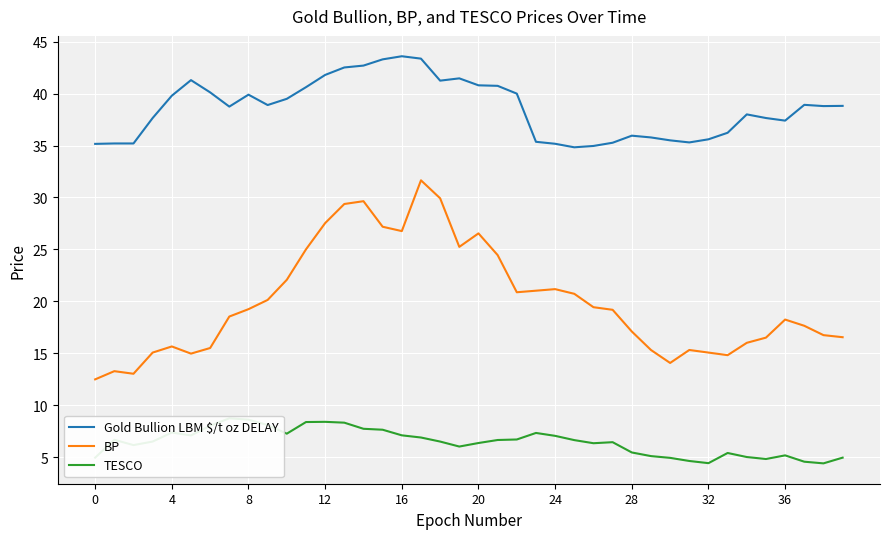

What is the total value across all series at 29?

56.2